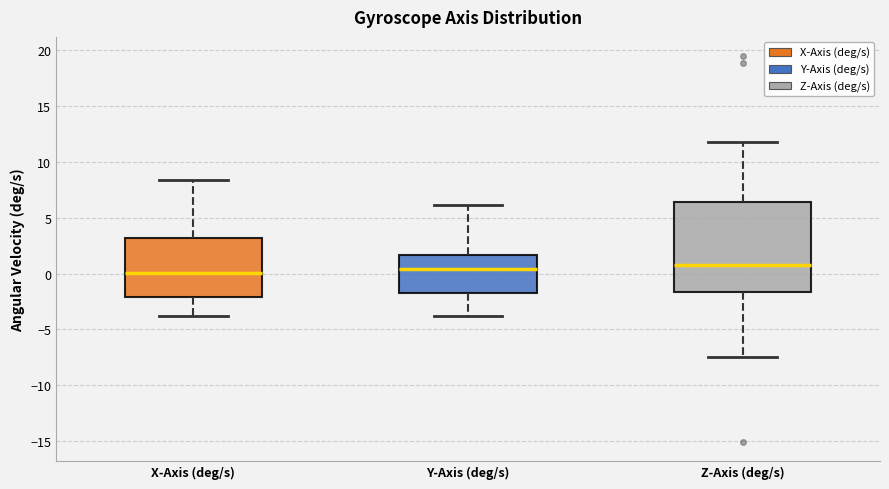

Where does the upper whisker of the box for Y-Axis (deg/s) end on the y-axis? The values are not printed on the chart, so give them approximately, as read against the axis.

6.0